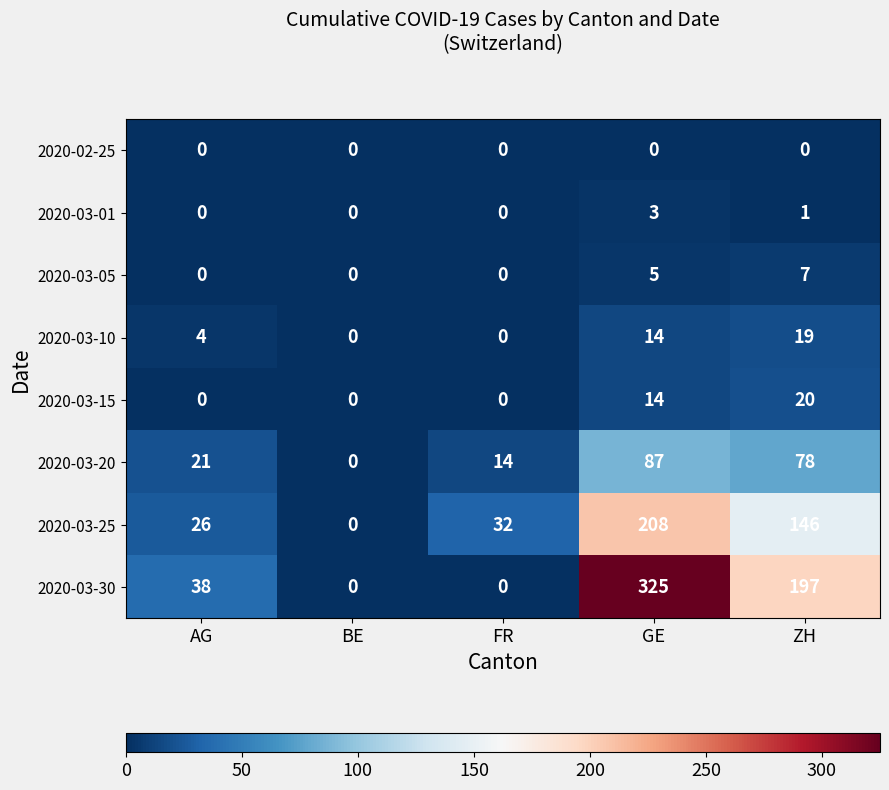

At how many categories does at least one series exceed 4?

4